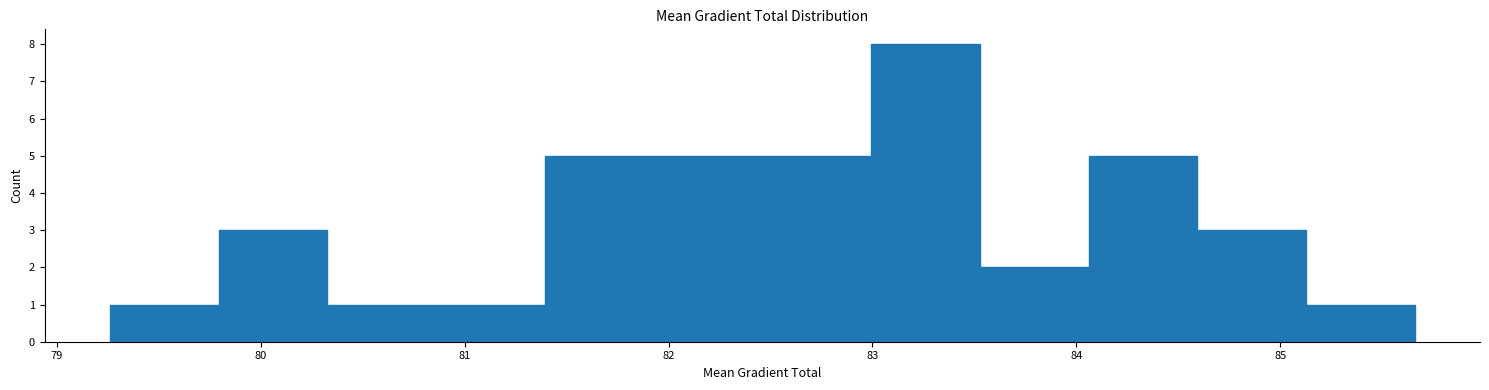

What is the height of the bar covering 84.6 to 85.1 on the x-axis? Neither the bar edges nor the heights are printed on the chart, so give them approximately, as read against the axes.

3